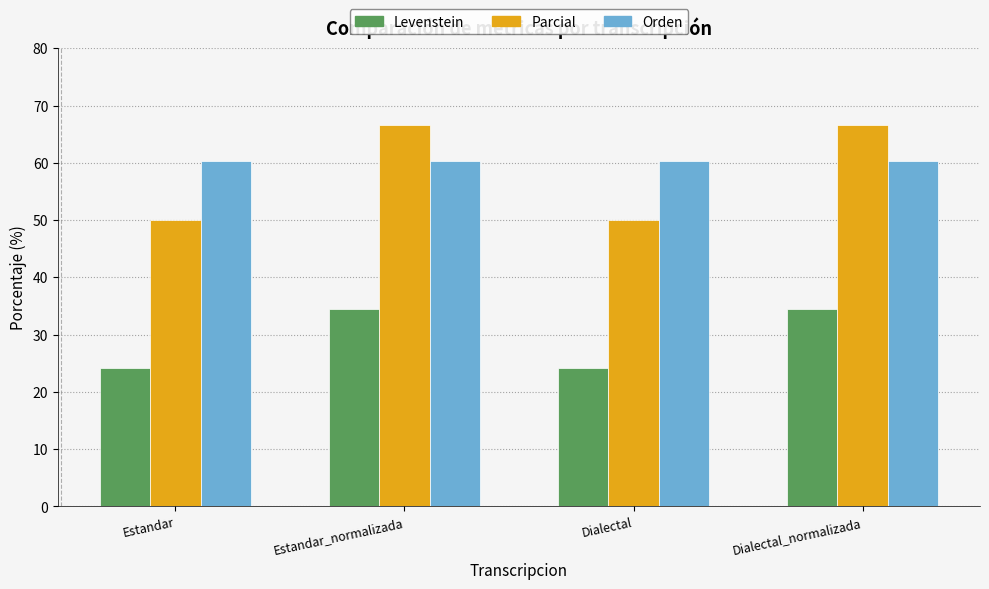

Is the value of Parcial at Dialectal greater than the value of Levenstein at Estandar?

Yes